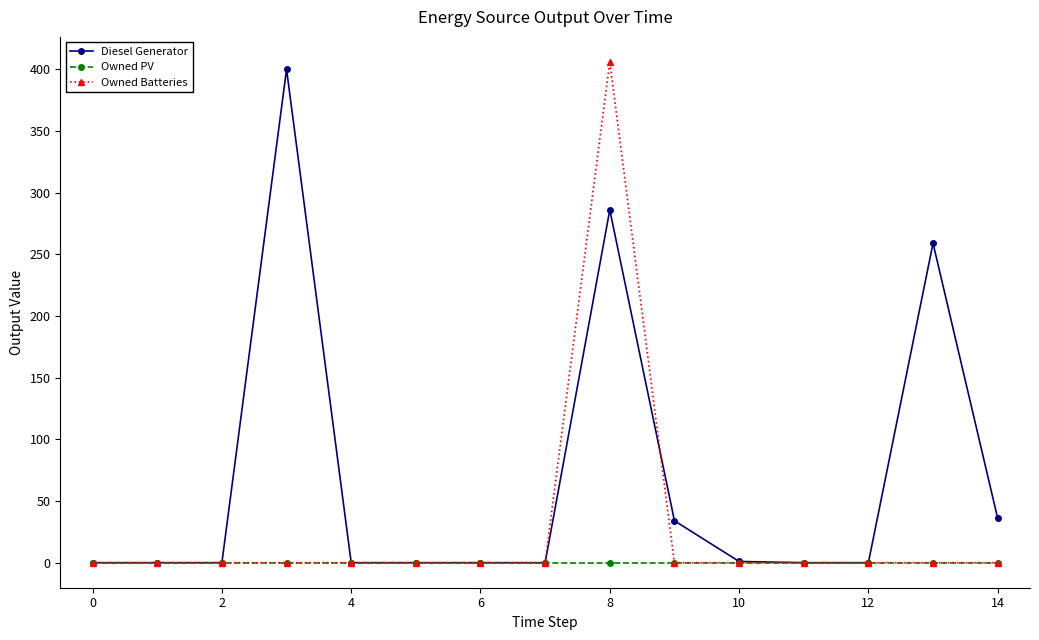

At how many categories does at least one series exceed 164?

3